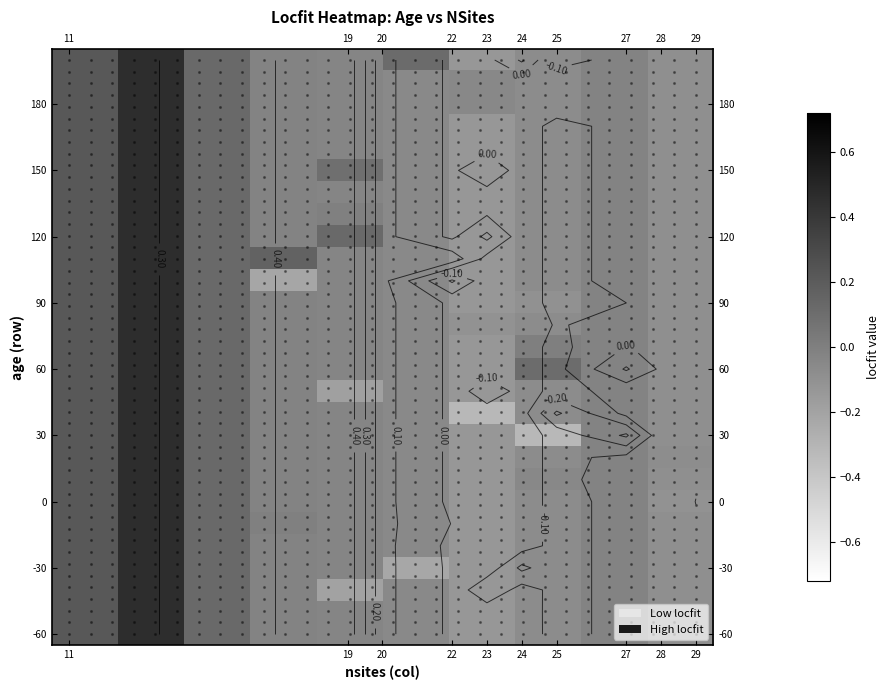

Which has a higher value, 20 or 27?

20